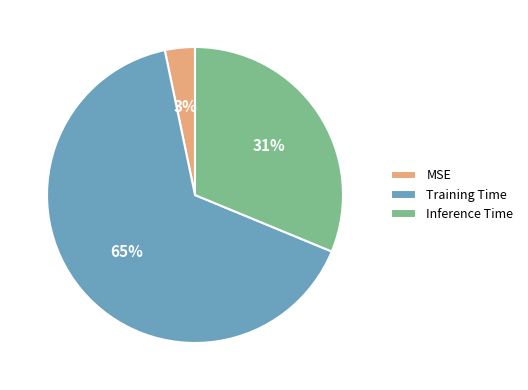

Is the sum of Training Time and MSE greater than half?

Yes